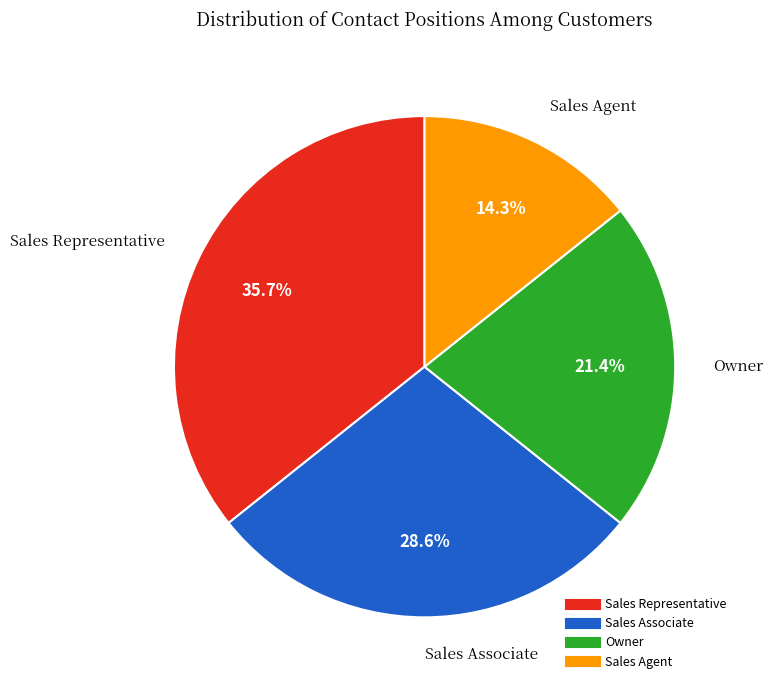

To the nearest percent, what portion does Owner represent?

21%